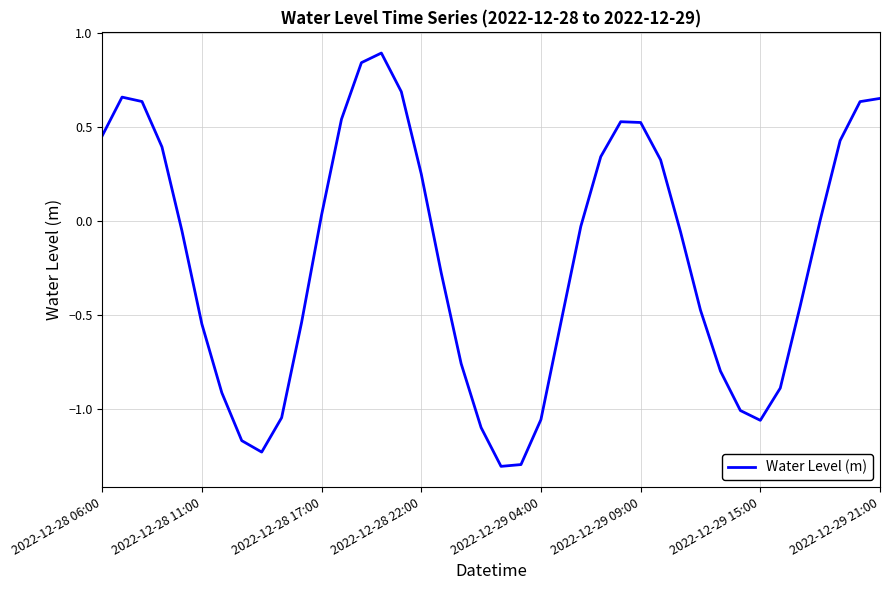

What is the minimum value shown in the chart?

-1.3